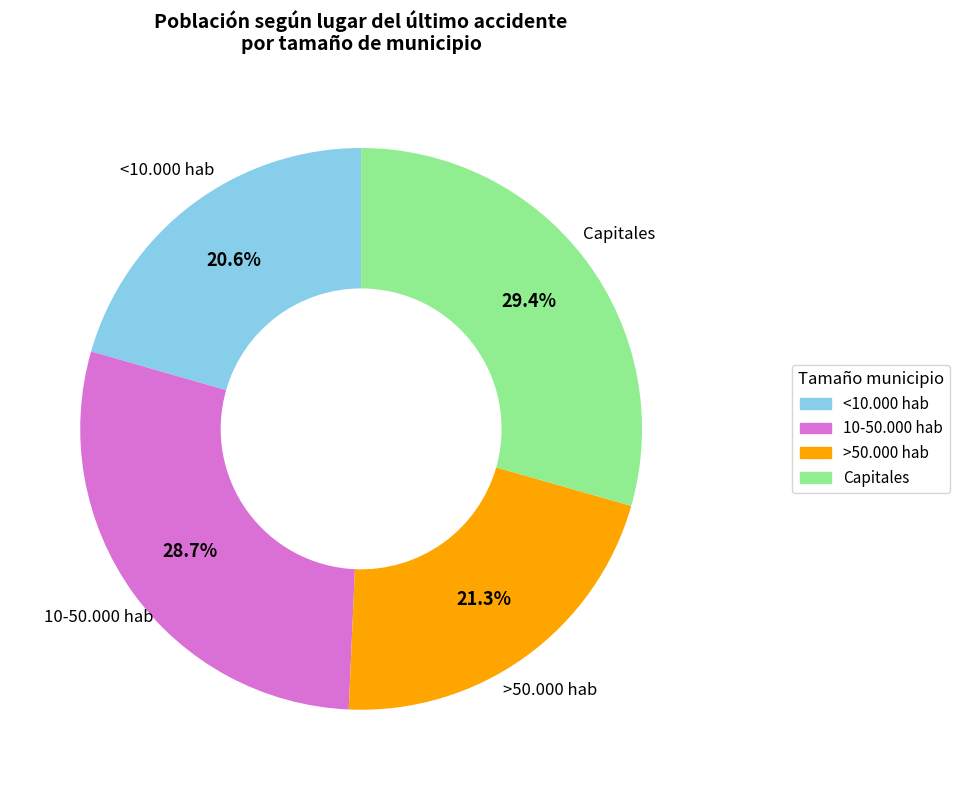

Is there any slice that represents more than half of the pie?

No